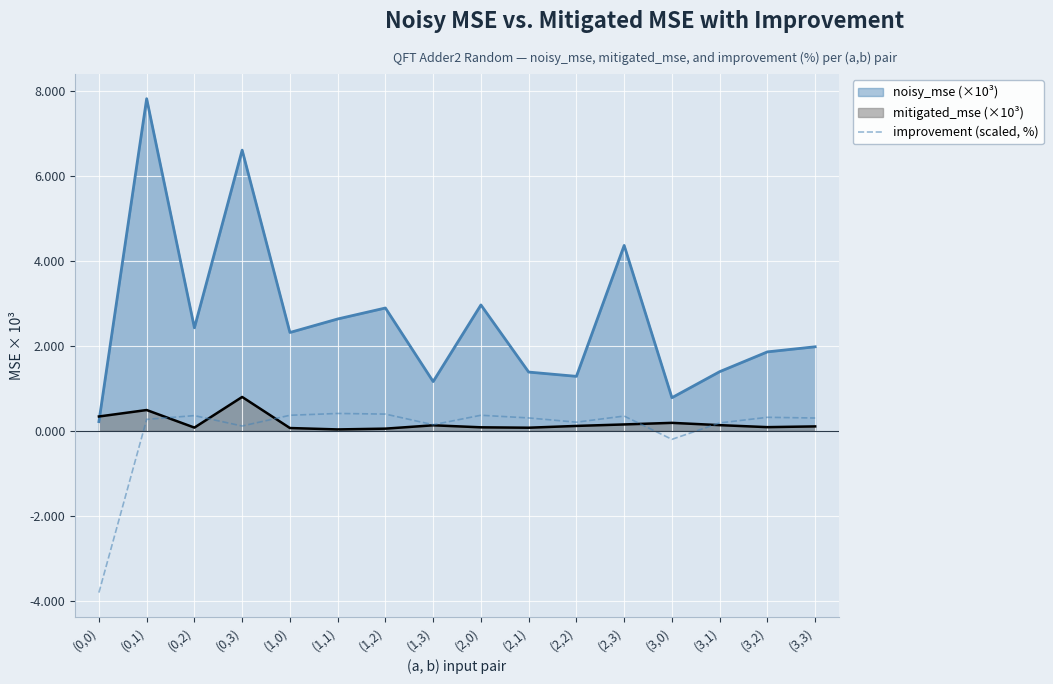

What is the minimum value shown in the chart?

-3.8